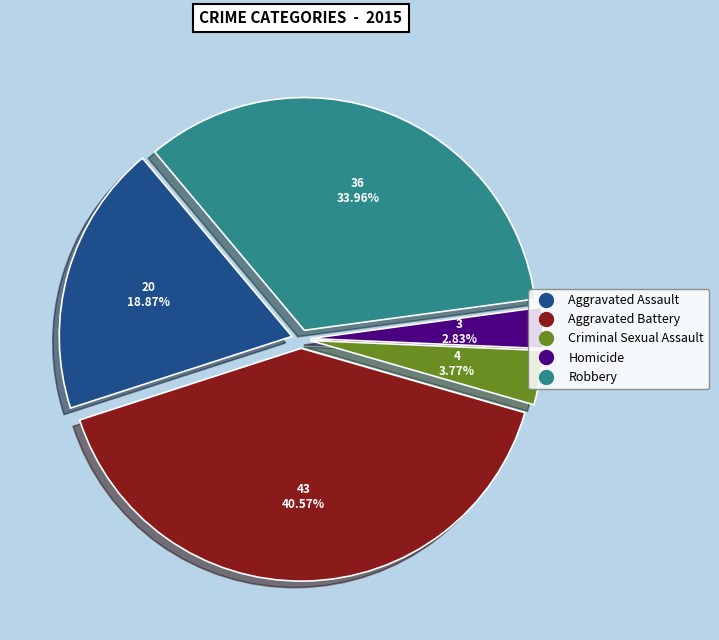

The Criminal Sexual Assault slice represents 4% of the pie. True or false?

True